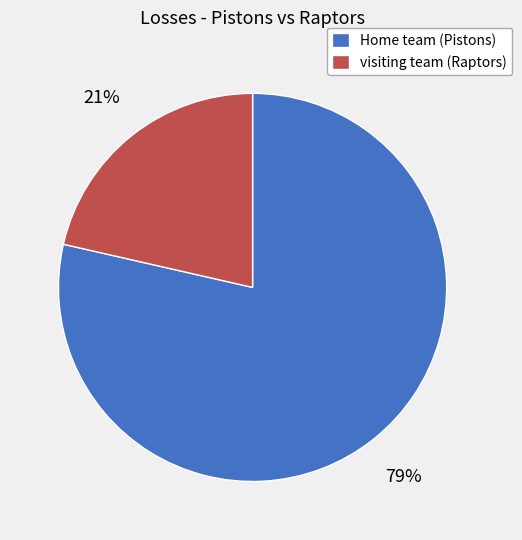

To the nearest percent, what portion does visiting team (Raptors) represent?

21%